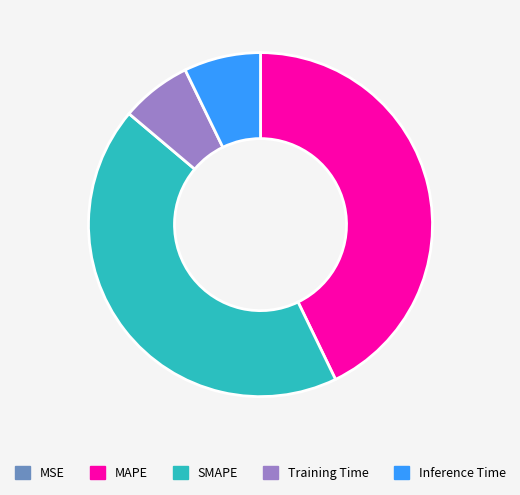

Is it true that Training Time is 7% of the pie?

True